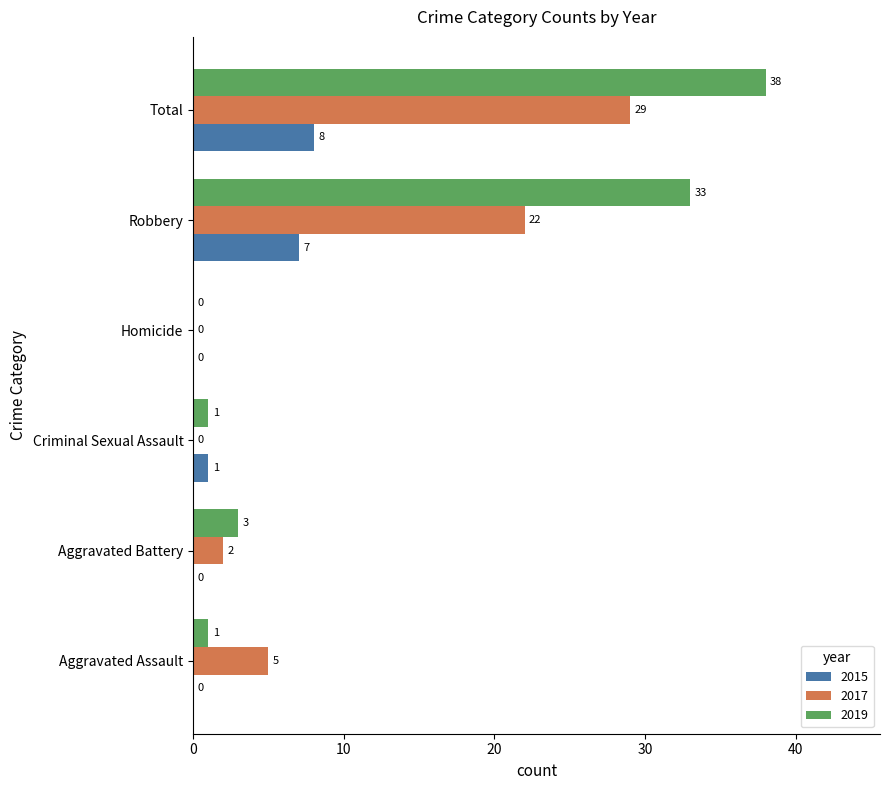

What are all the series names shown in the legend?

2015, 2017, 2019